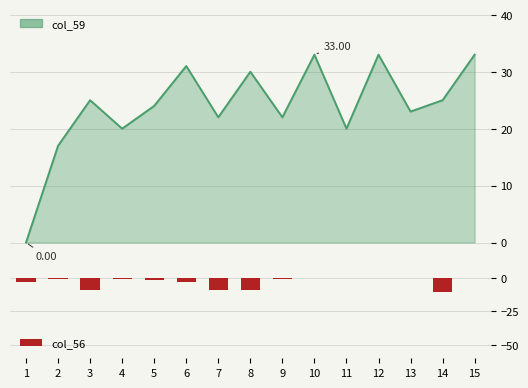

Is it true that the value at 8 is -4?

False